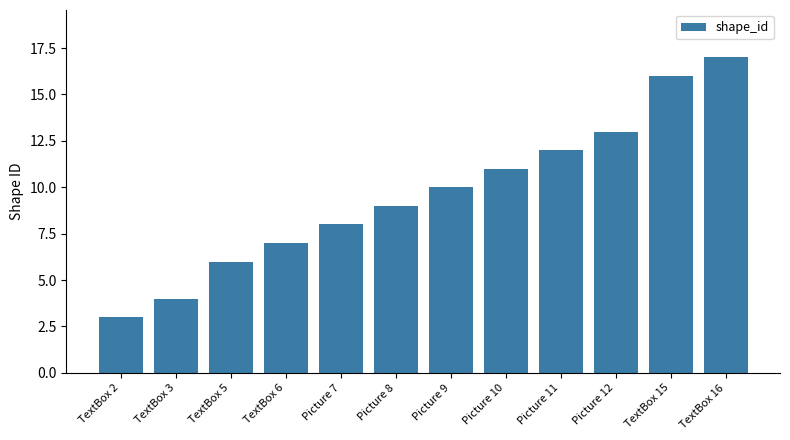

What is the label of the 4th bar from the right?

Picture 11